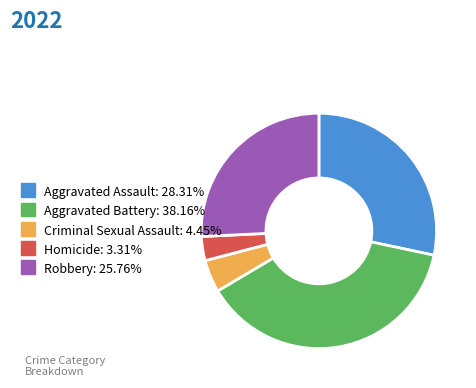

What is the largest slice in the pie chart?

Aggravated Battery